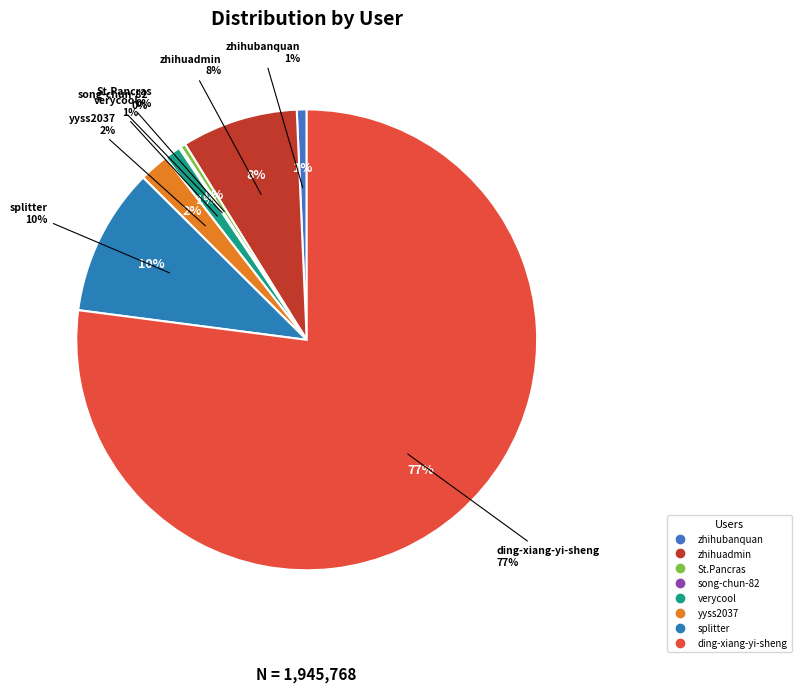

Between zhihuadmin and song-chun-82, which is larger?

zhihuadmin